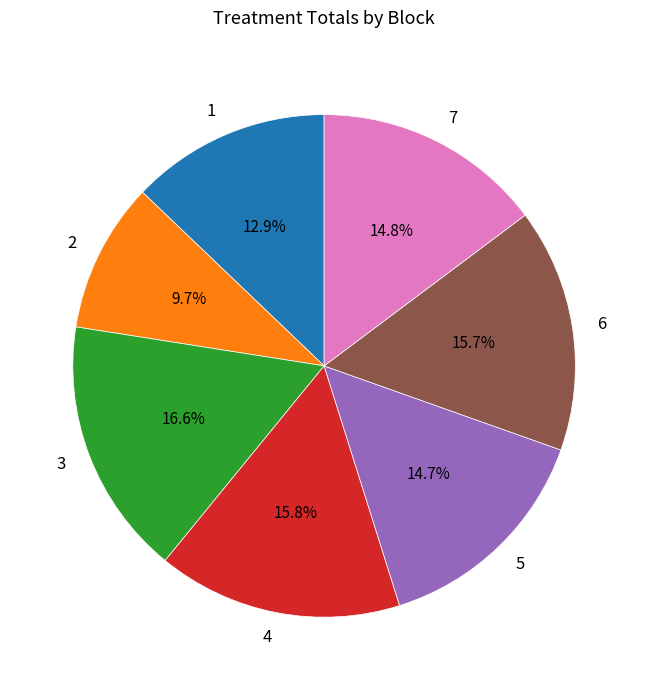

What portion of the pie excludes 5?

85.3%